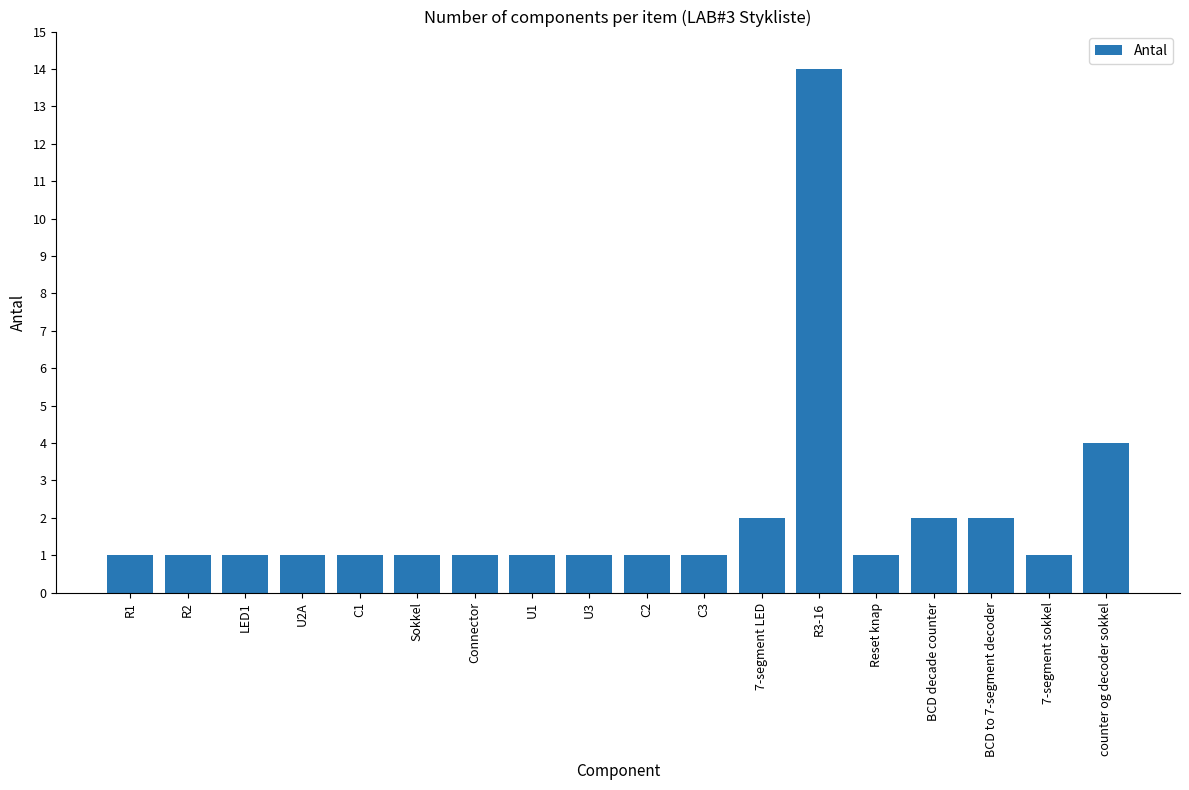

Reading left to right, transcribe all the data shown in this chart.

R1=1	R2=1	LED1=1	U2A=1	C1=1	Sokkel=1	Connector=1	U1=1	U3=1	C2=1	C3=1	7-segment LED=2	R3-16=14	Reset knap=1	BCD decade counter=2	BCD to 7-segment decoder=2	7-segment sokkel=1	counter og decoder sokkel=4